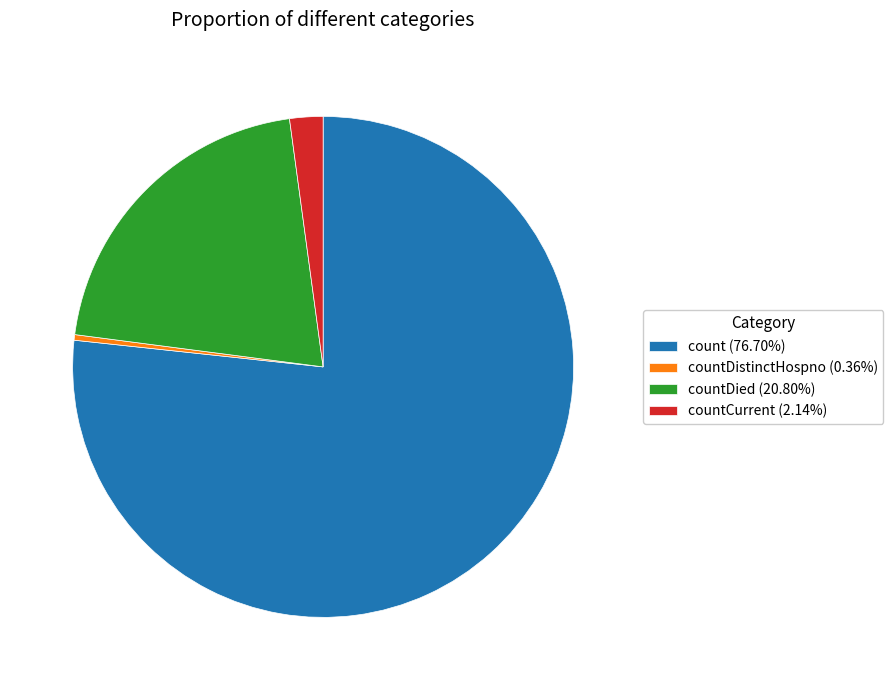

Approximately how many times larger is the value at count (76.70%) compared to countCurrent (2.14%)?

35.8